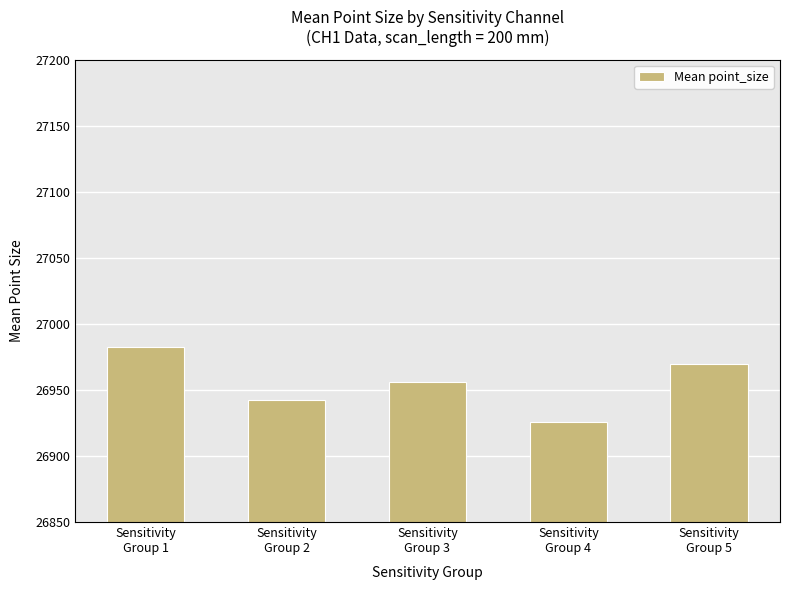

What is the change in value from Sensitivity
Group 2 to Sensitivity
Group 4?

-16.9